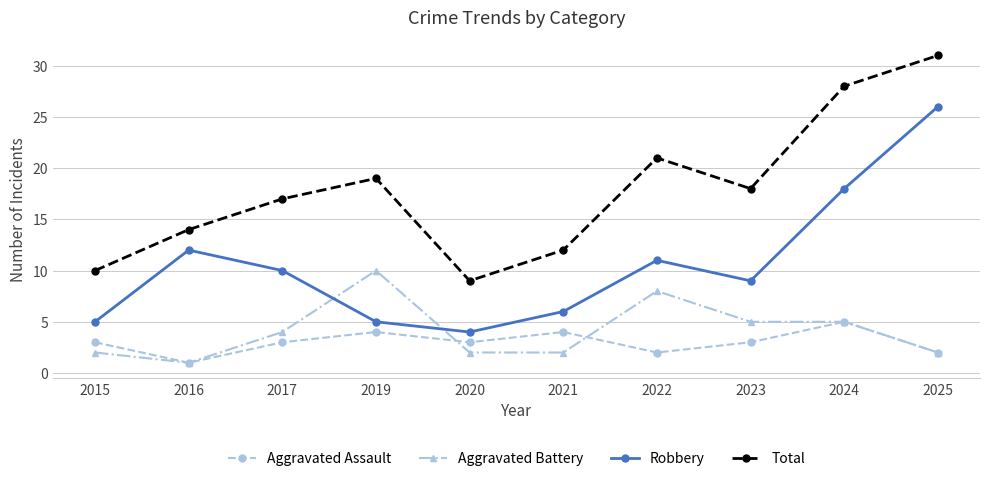

In Robbery, how many points are lower than both neighbors (excluding endpoints)?

2